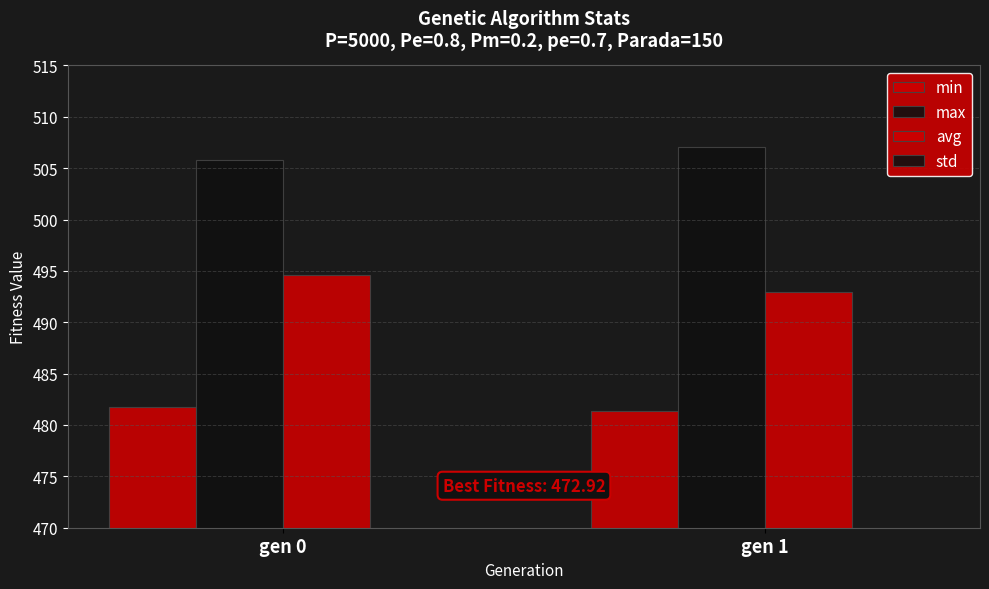

How many bars are there in total?

8